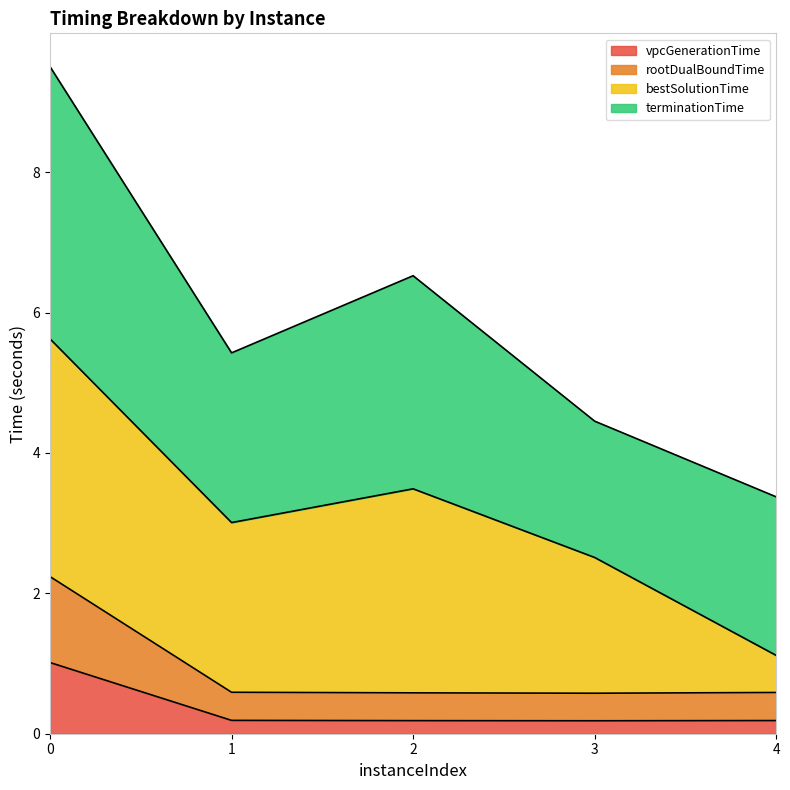

What is the value of the rootDualBoundTime point at the 1st from the left?

2.2